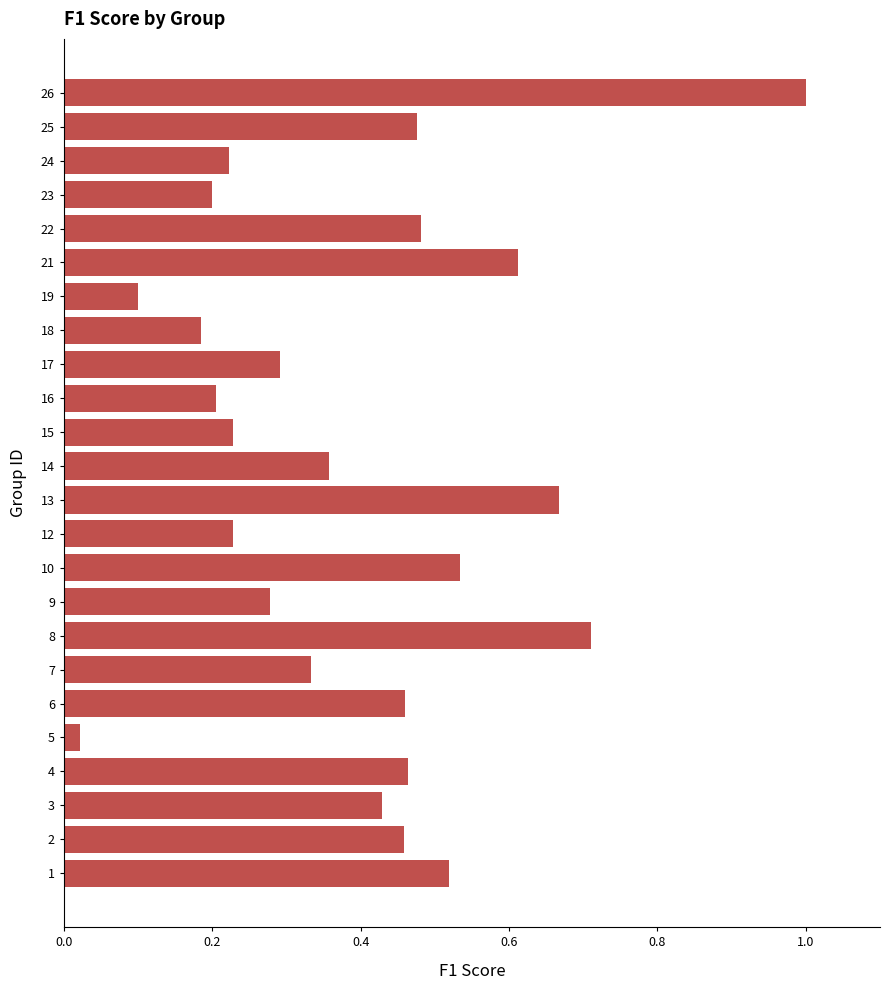

What is the difference between the maximum and minimum values?

1.0